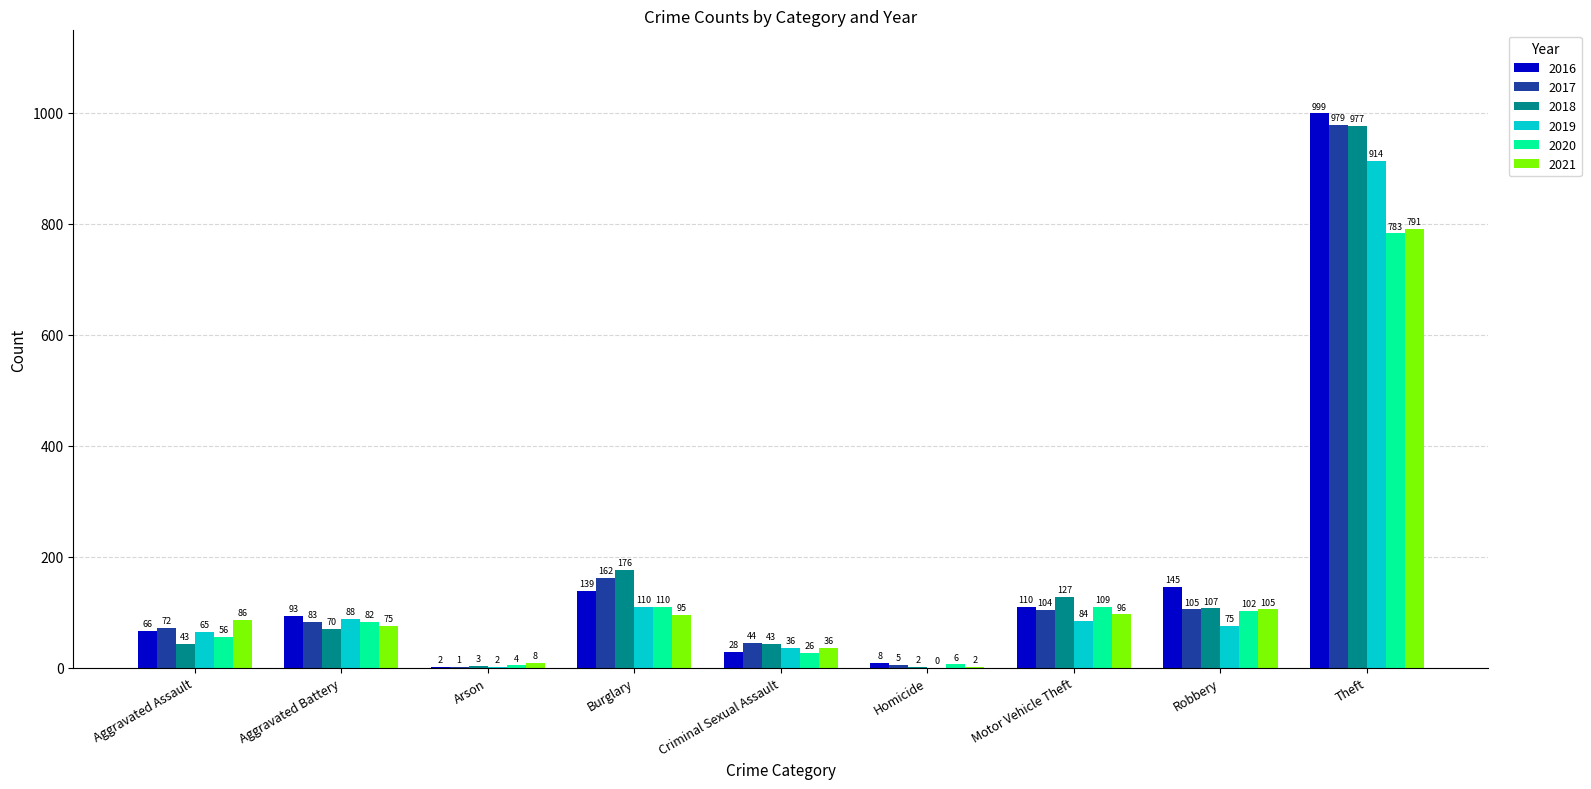

What is the sum of the 2018 values at Robbery and Criminal Sexual Assault?

150